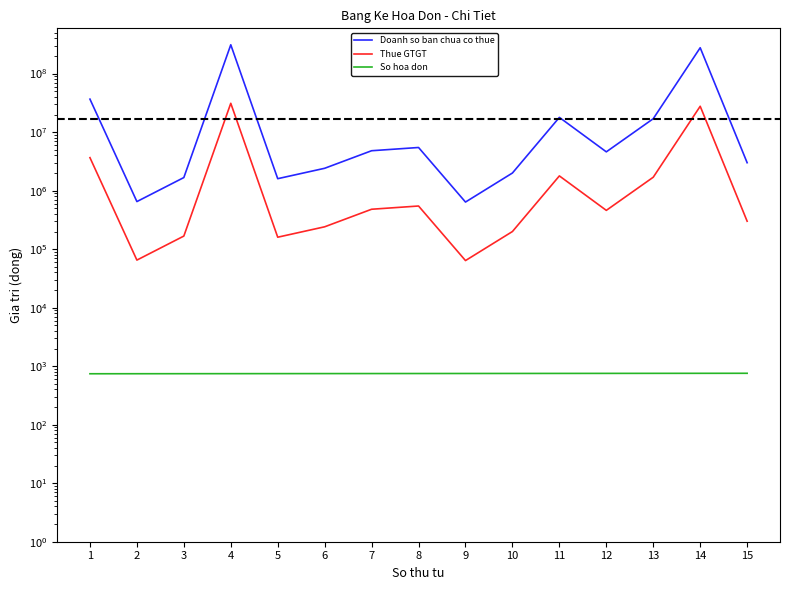

At which category is the sum across all series the highest?

4